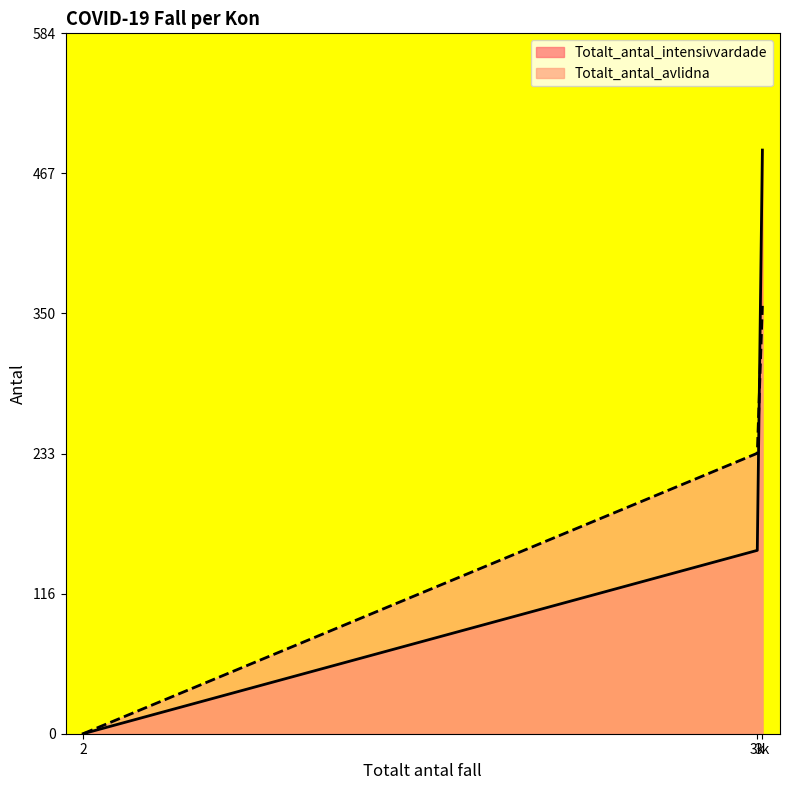

What is the maximum value for Totalt_antal_avlidna?

357